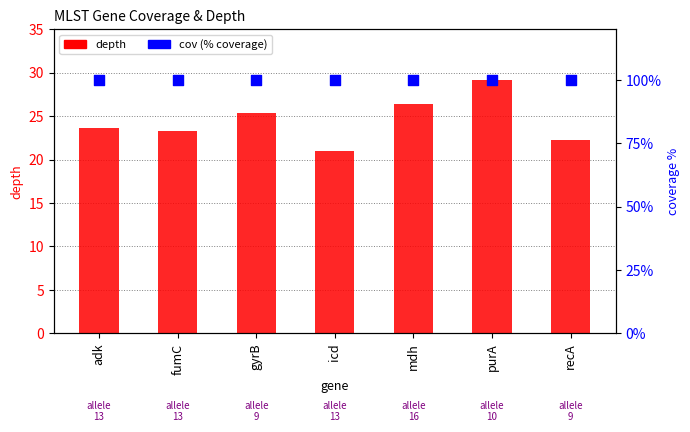

What is the total value across all series at icd?

121.0